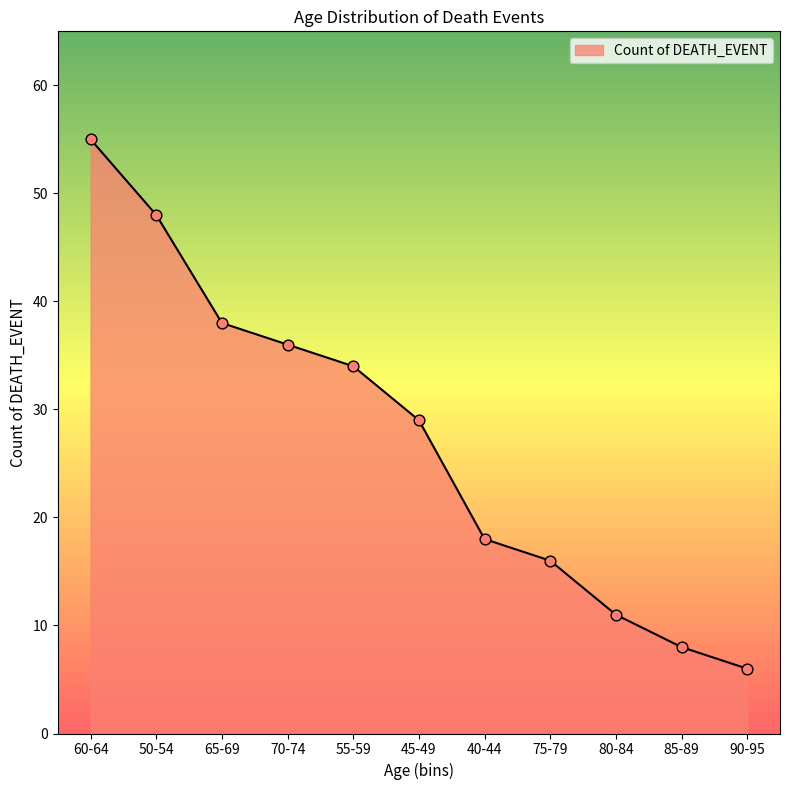

What is the change in value from 70-74 to 90-95?

-30